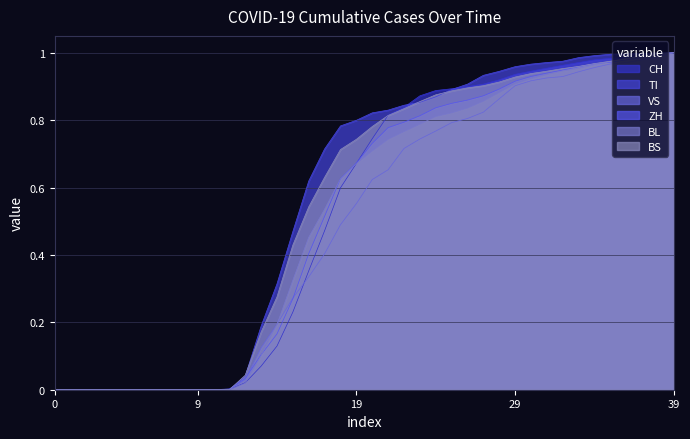

List the series in order of their peak value, lowest first.

CH, TI, VS, ZH, BL, BS